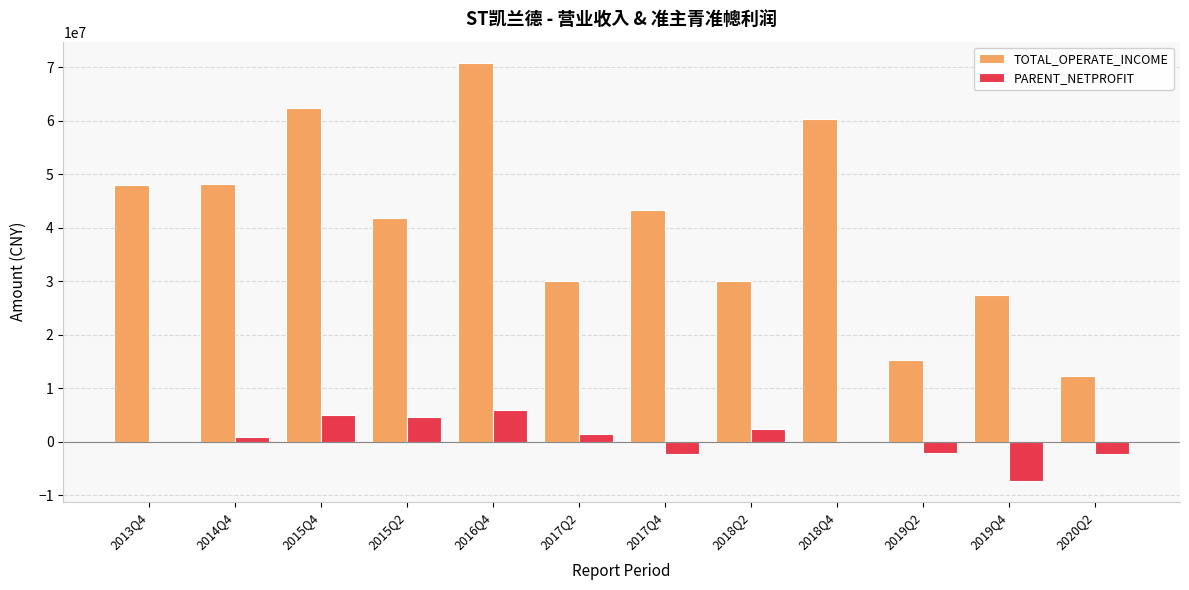

What is the difference between the PARENT_NETPROFIT values at 2015Q4 and 2017Q4?

7246595.8